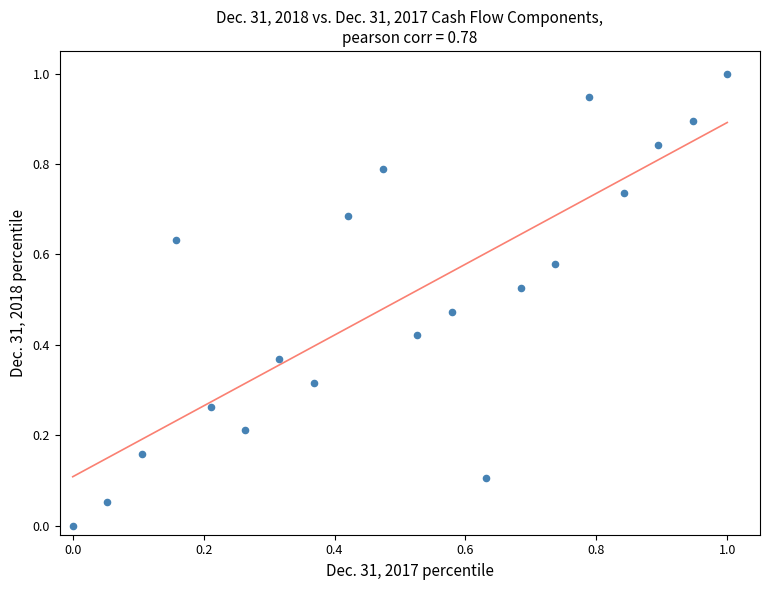

What is the range of X values (max minus min)?

1.0